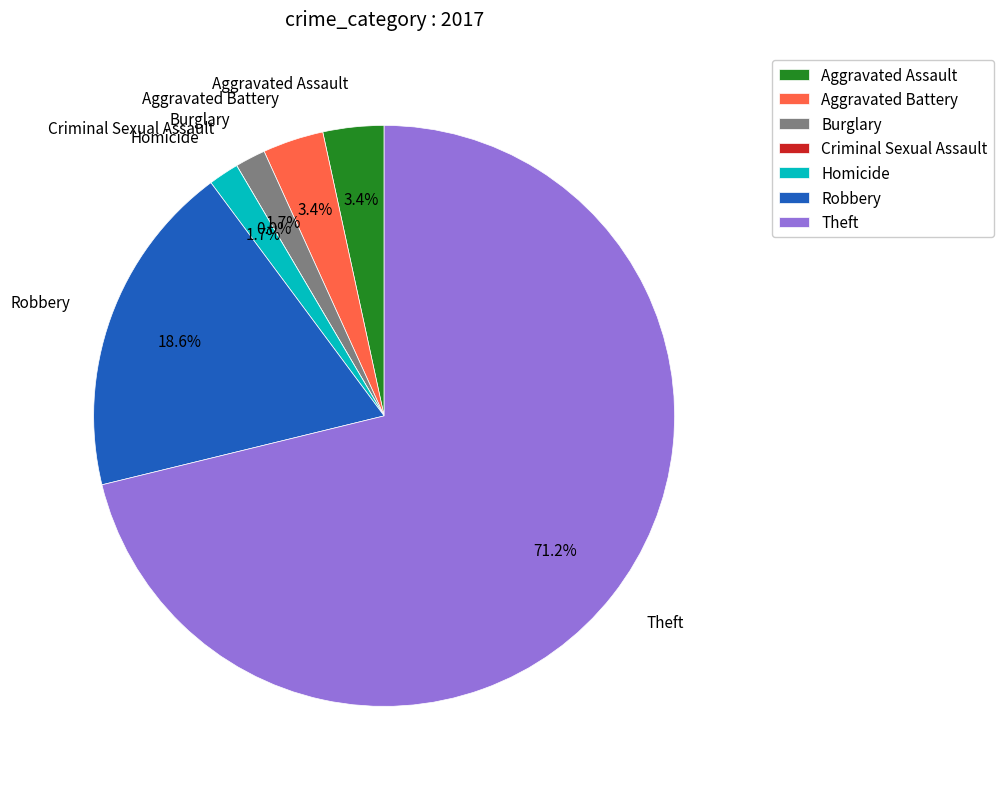

How many slices are in this pie chart?

7